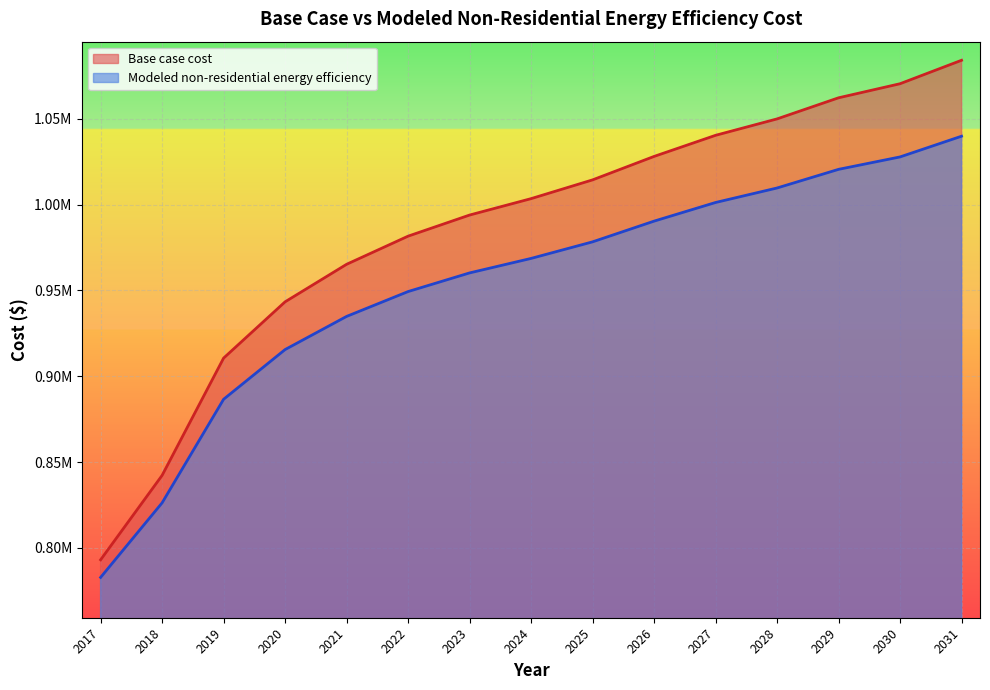

How many values in the Modeled non-residential energy efficiency series are below 968617?

7